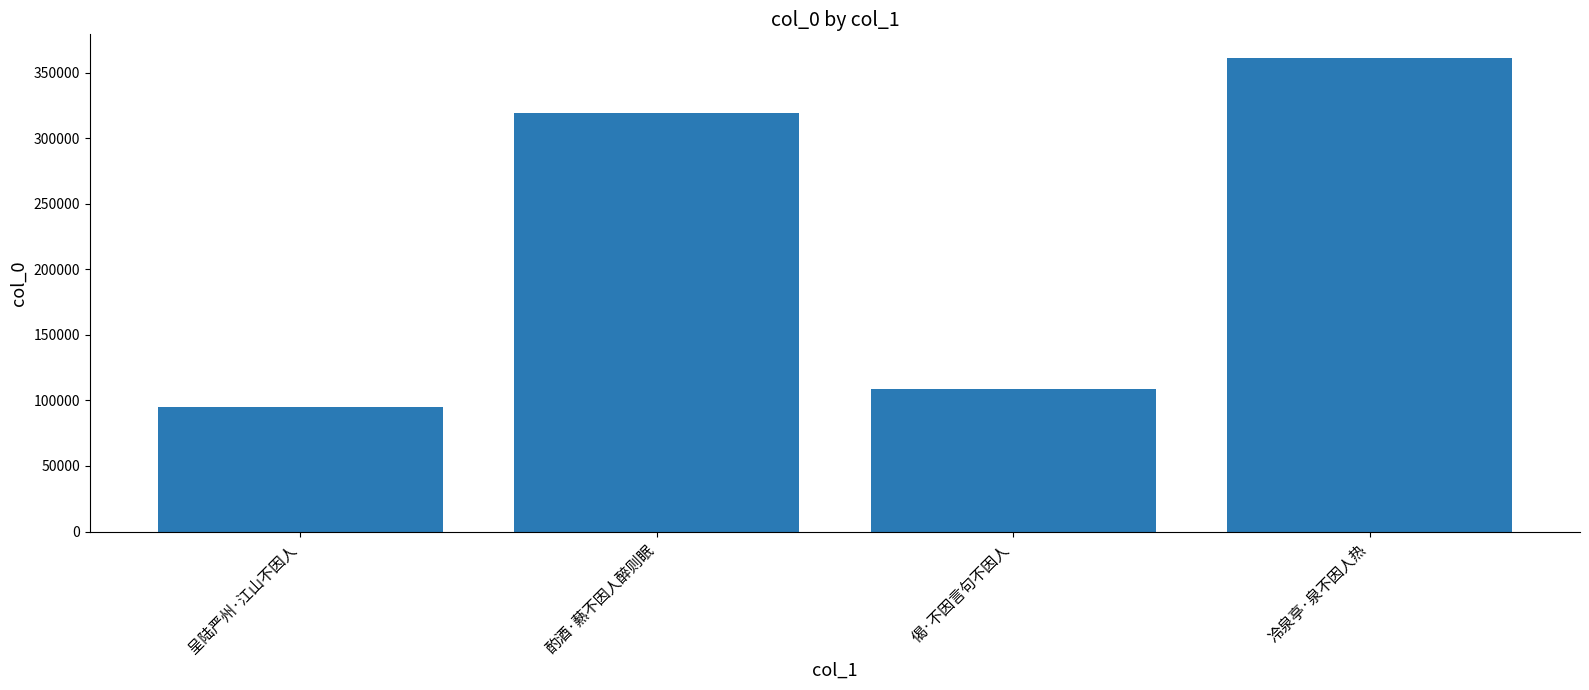

At which category does the chart reach its minimum across all series?

呈陆严州·江山不因人